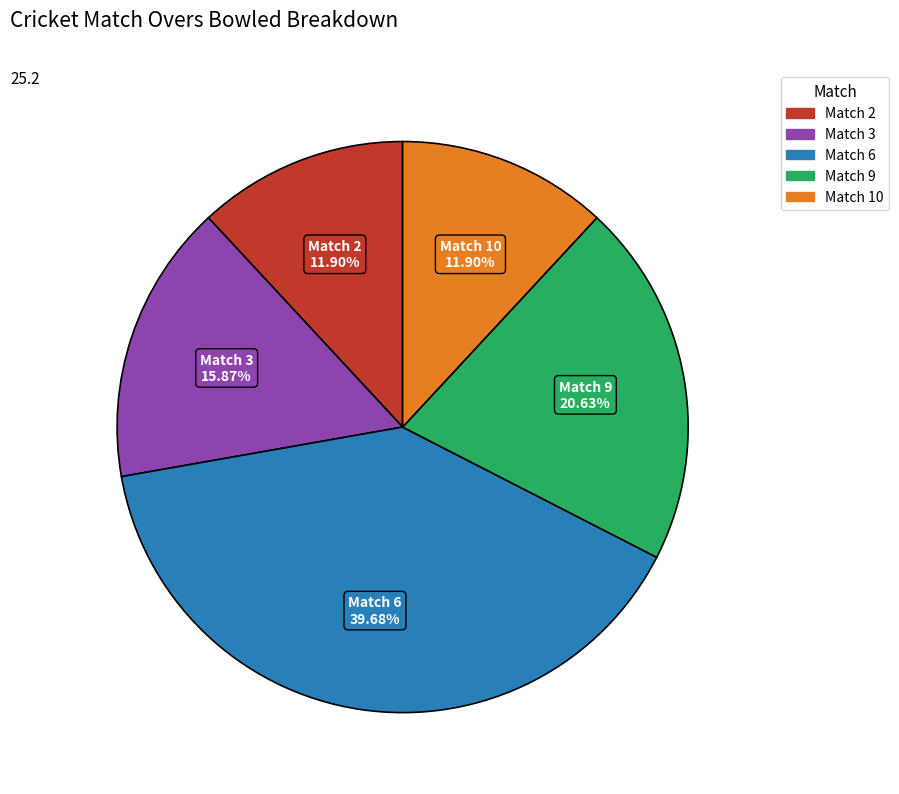

What percentage do Match 10 and Match 2 together represent?

23.8%